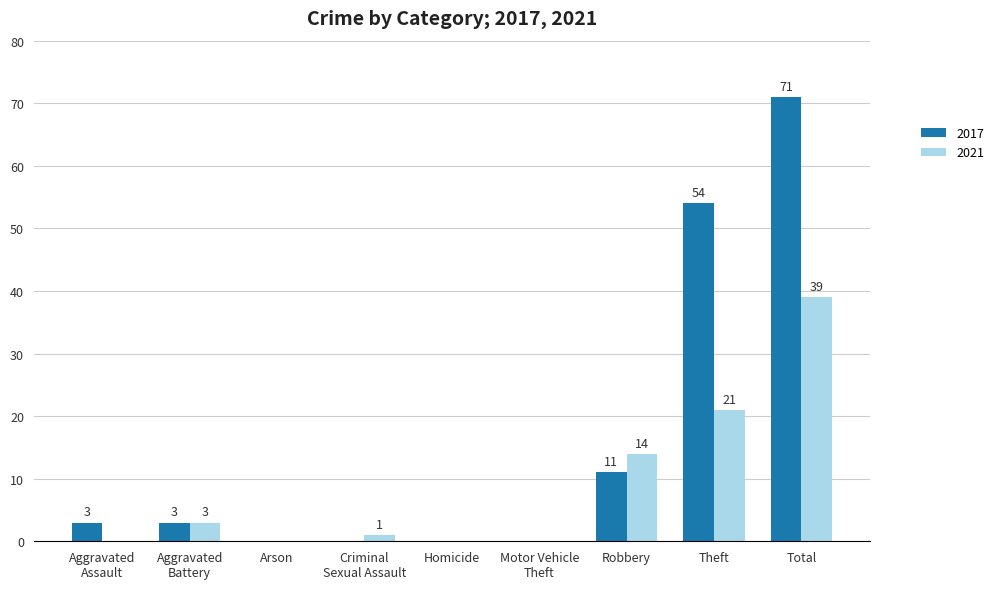

Count the number of categories in the chart.

9